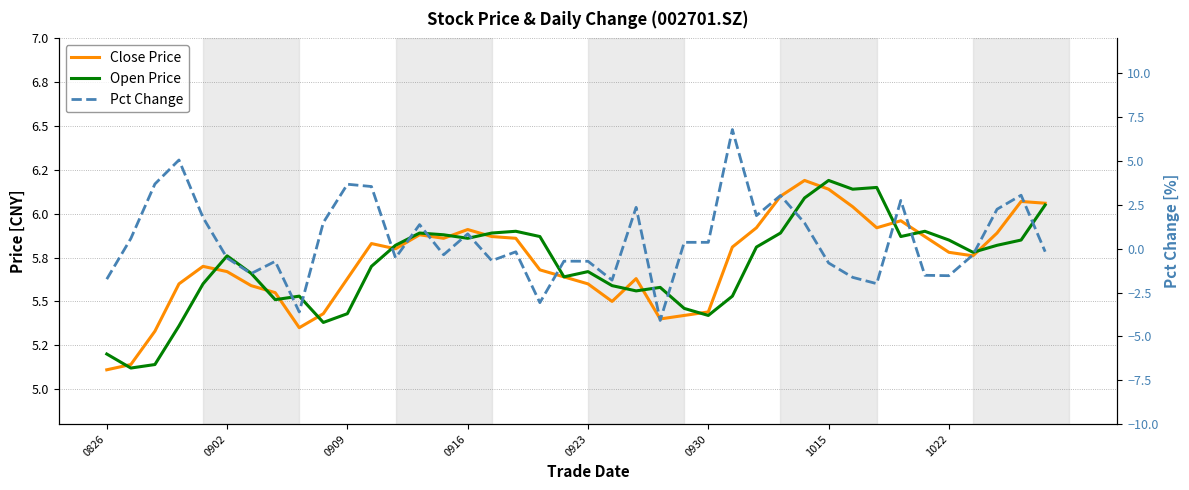

Rank the series at 31 from lowest to highest value.

pct_chg, close, open